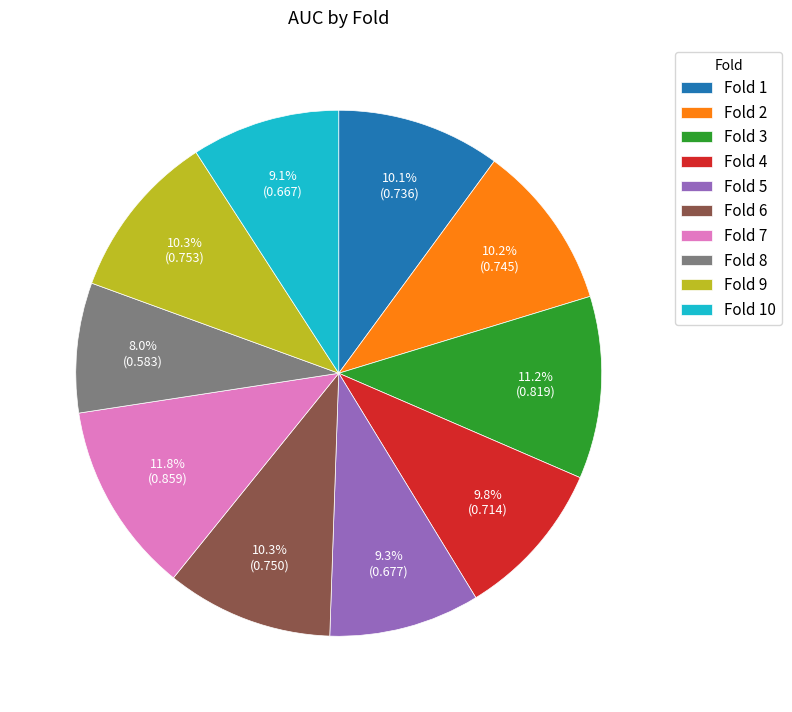

To the nearest percent, what is the average slice percentage?

10%